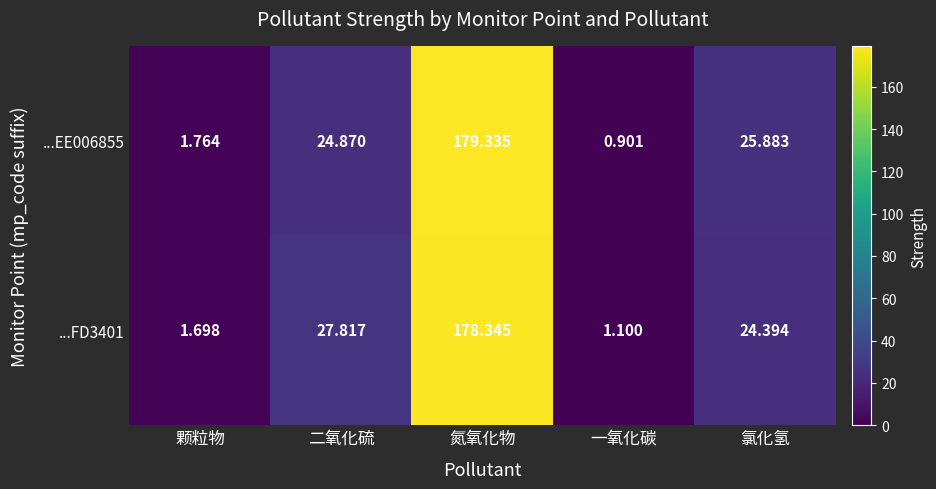

List the labels in order of ...FD3401 value, largest first.

氮氧化物, 二氧化硫, 氯化氢, 颗粒物, 一氧化碳